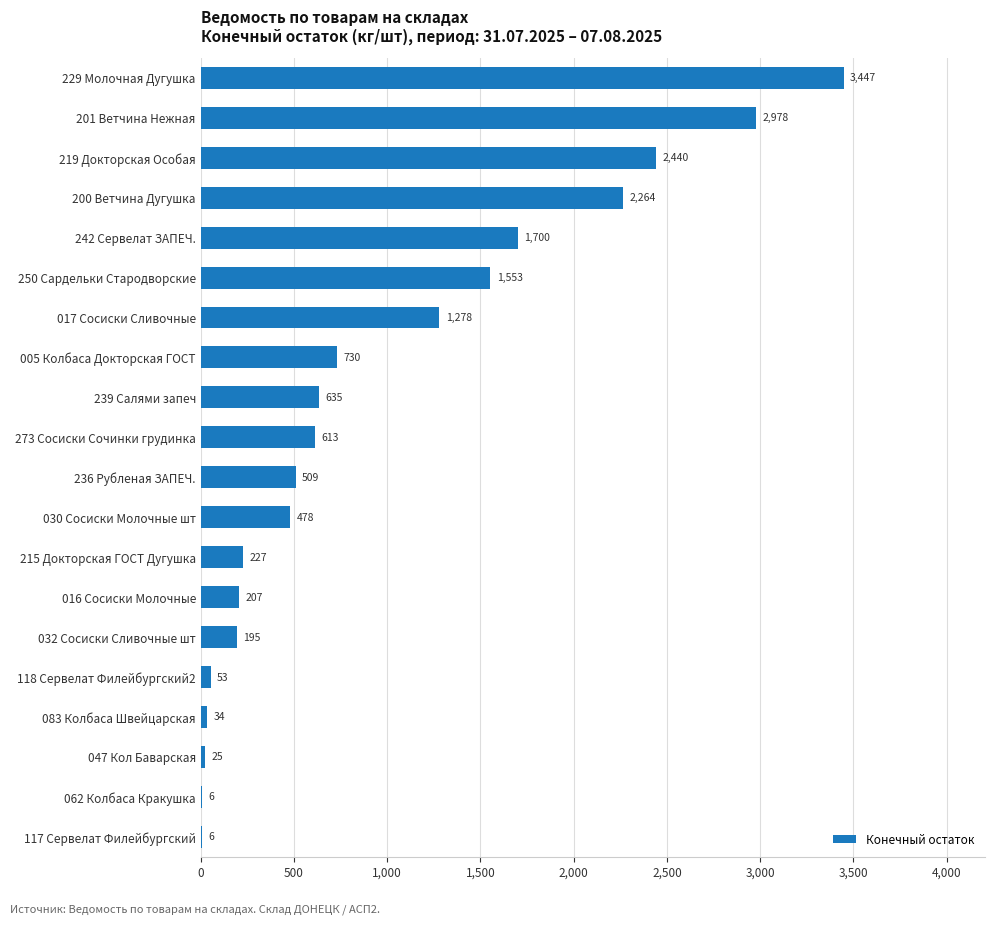

The value at 236 Рубленая ЗАПЕЧ. is 672.6. True or false?

False